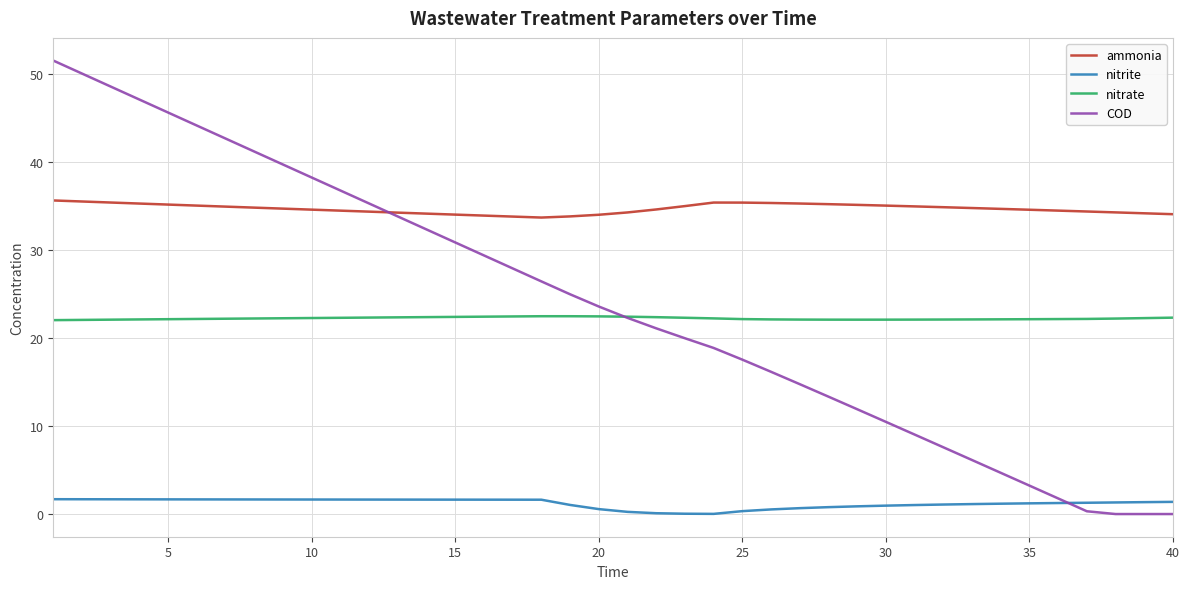

True or false: nitrite and nitrate intersect in this chart.

False